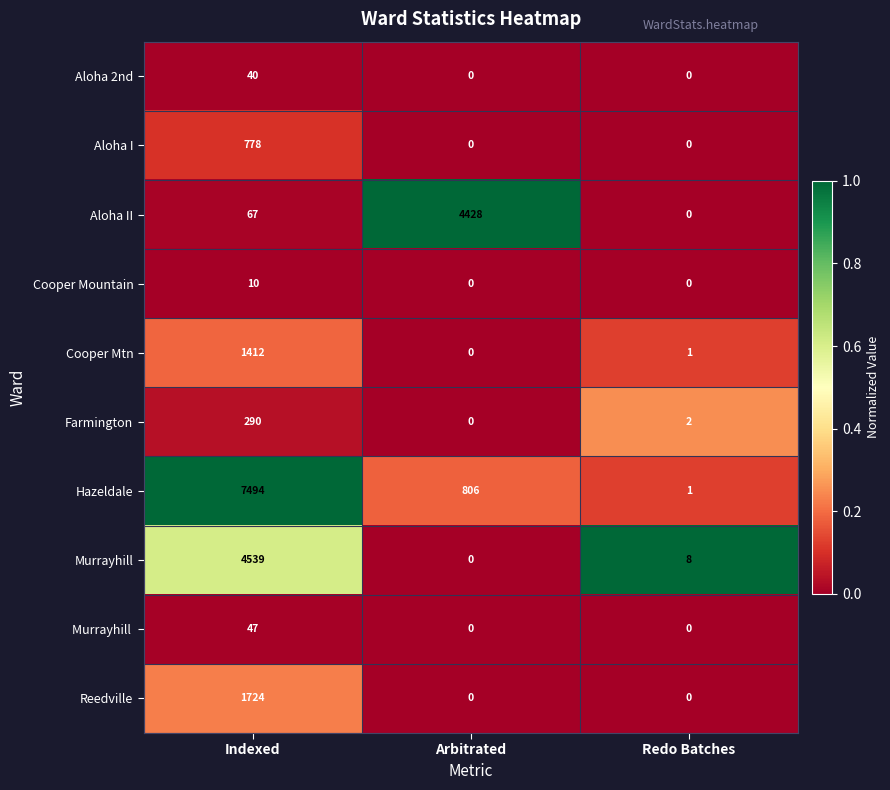

What is the total value across all series at Arbitrated?

5234